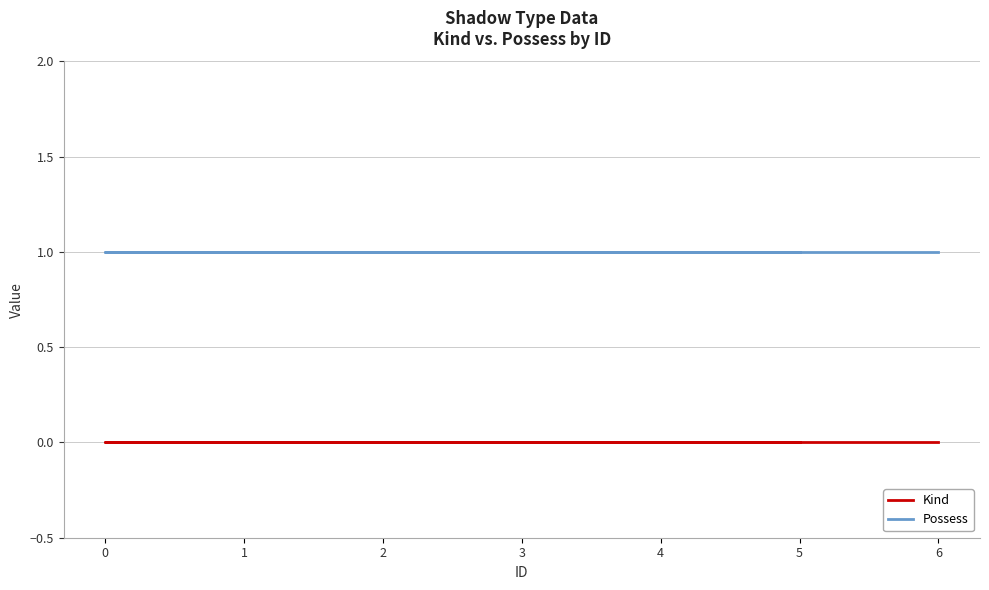

Rank the series by their maximum value, from lowest to highest.

Kind, Possess